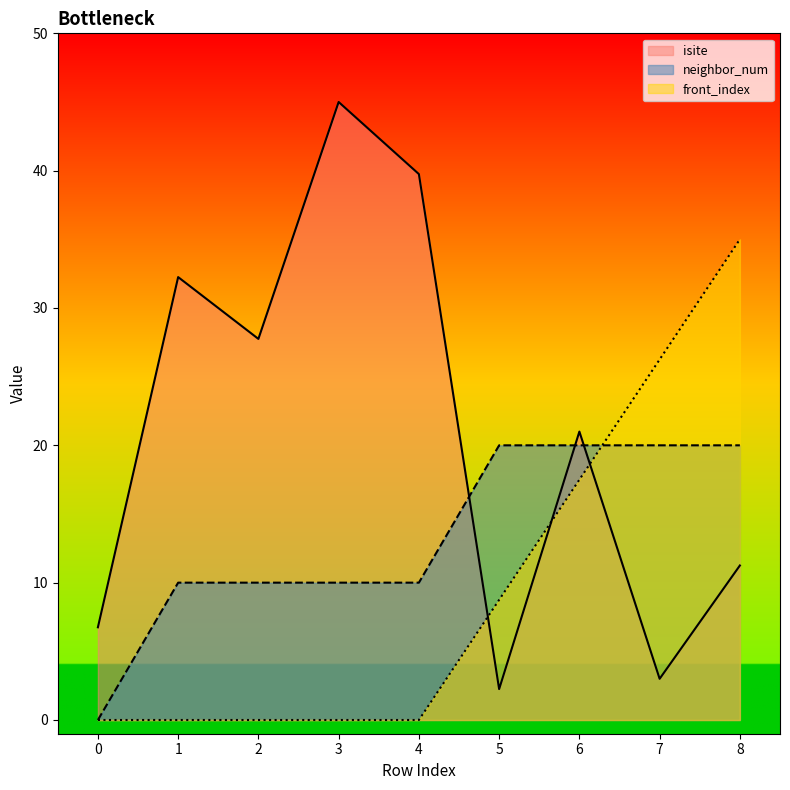

Reading left to right, list all the values displayed in this chart.

isite: 0=6.8	1=32.2	2=27.8	3=45.0	4=39.8	5=2.2	6=21.0	7=3.0	8=11.2
neighbor_num: 0=0.0	1=10.0	2=10.0	3=10.0	4=10.0	5=20.0	6=20.0	7=20.0	8=20.0
front_index: 0=0.0	1=0.0	2=0.0	3=0.0	4=0.0	5=8.8	6=17.5	7=26.2	8=35.0